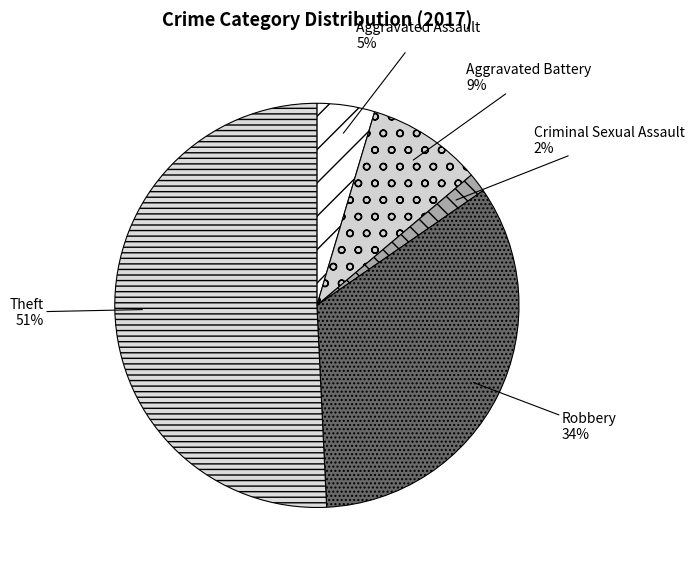

What is the largest slice in the pie chart?

Theft